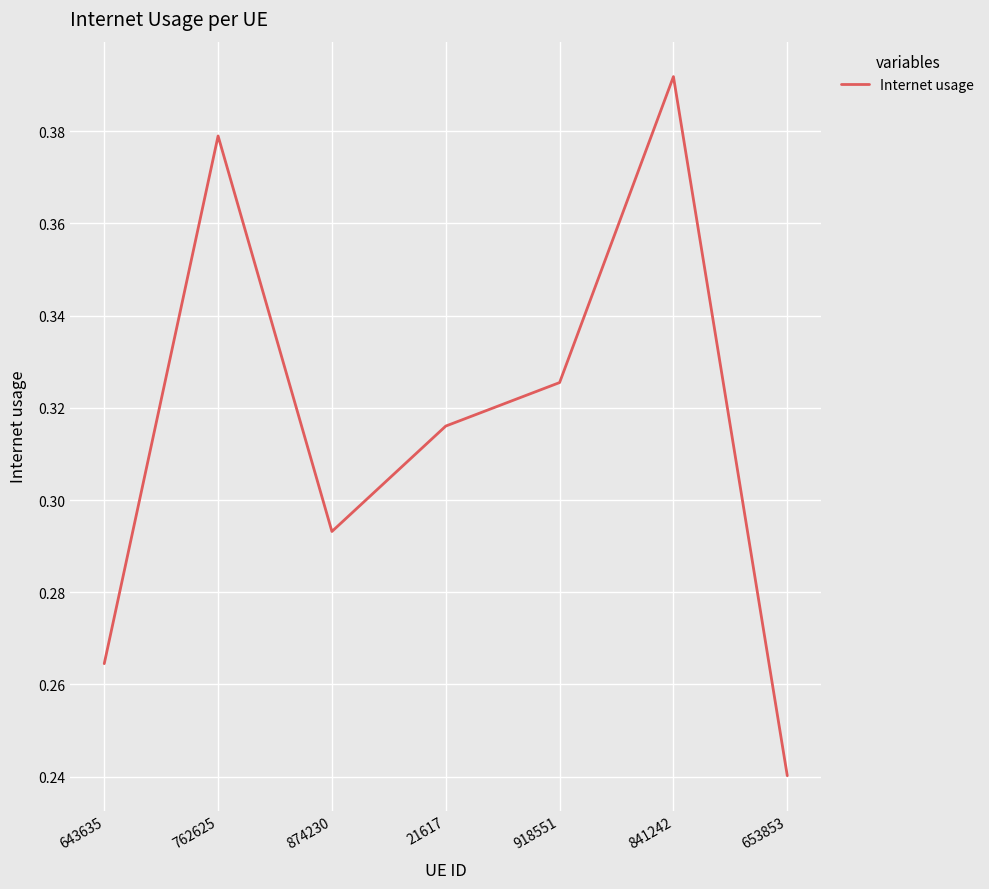

What is the change in value from 643635 to 841242?

+0.1